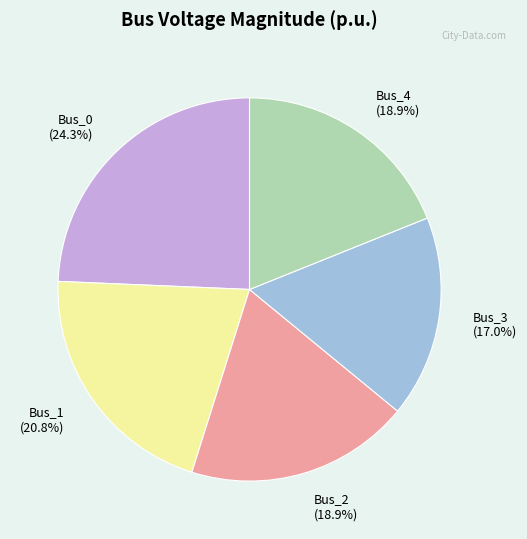

Is there a majority slice in this chart?

No